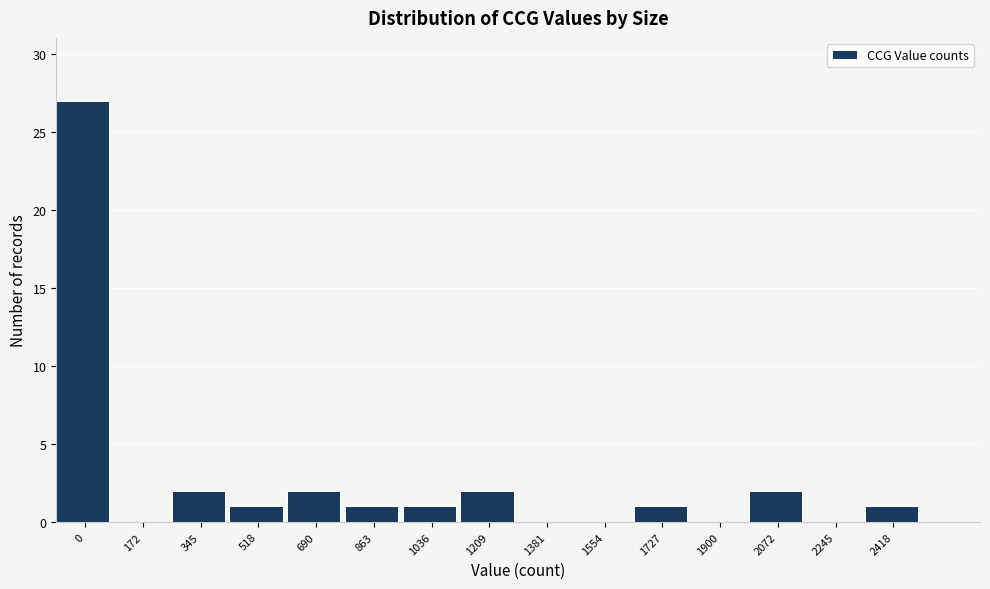

Reading left to right, what are all the values shown in this chart?

0=27	172=0	345=2	518=1	690=2	863=1	1036=1	1209=2	1381=0	1554=0	1727=1	1900=0	2072=2	2245=0	2418=1